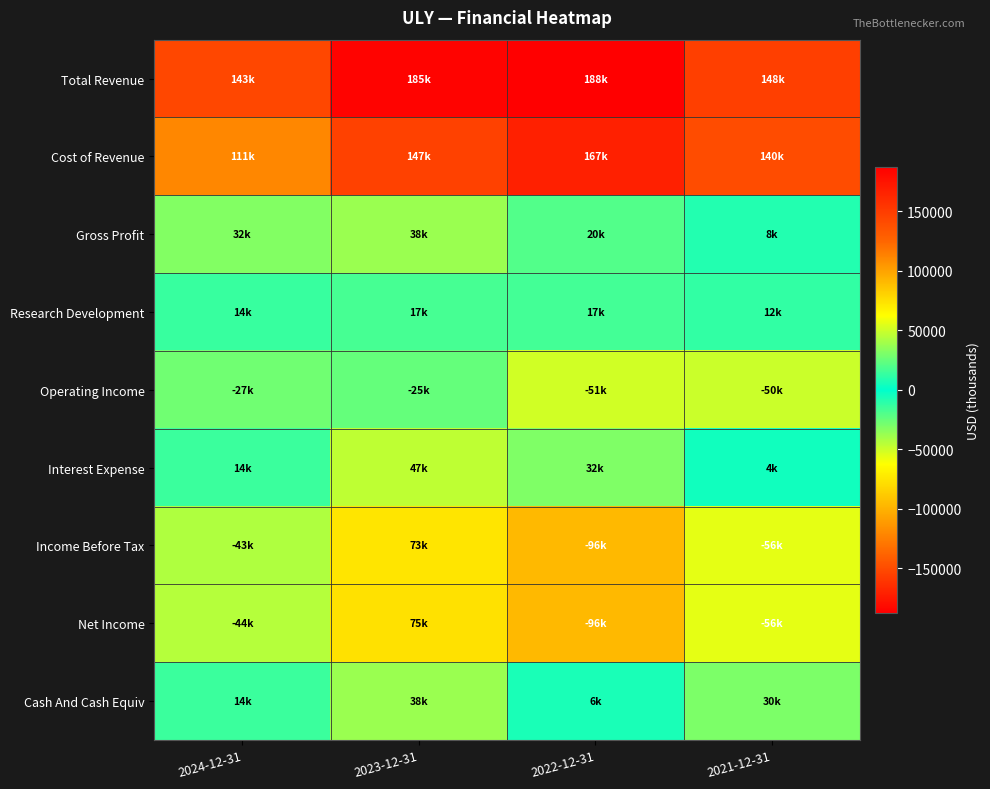

Reading left to right, what are all the values shown in this chart?

Total Revenue: 2024-12-31=142900	2023-12-31=184700	2022-12-31=187600	2021-12-31=148500
Cost of Revenue: 2024-12-31=111300	2023-12-31=146800	2022-12-31=167400	2021-12-31=140100
Gross Profit: 2024-12-31=31600	2023-12-31=37900	2022-12-31=20100	2021-12-31=8400
Research Development: 2024-12-31=13900	2023-12-31=16900	2022-12-31=16700	2021-12-31=12300
Operating Income: 2024-12-31=-27200	2023-12-31=-24800	2022-12-31=-50600	2021-12-31=-49800
Interest Expense: 2024-12-31=14200	2023-12-31=46800	2022-12-31=31500	2021-12-31=3700
Income Before Tax: 2024-12-31=-42800	2023-12-31=72600	2022-12-31=-96000	2021-12-31=-56300
Net Income: 2024-12-31=-44000	2023-12-31=74700	2022-12-31=-96000	2021-12-31=-56300
Cash And Cash Equiv: 2024-12-31=14100	2023-12-31=37700	2022-12-31=6400	2021-12-31=30200